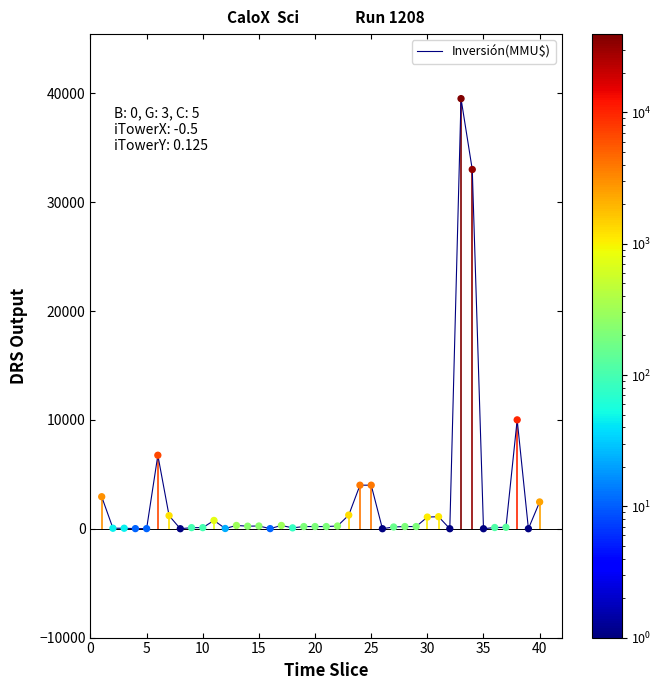

What is the greatest value displayed?

39510